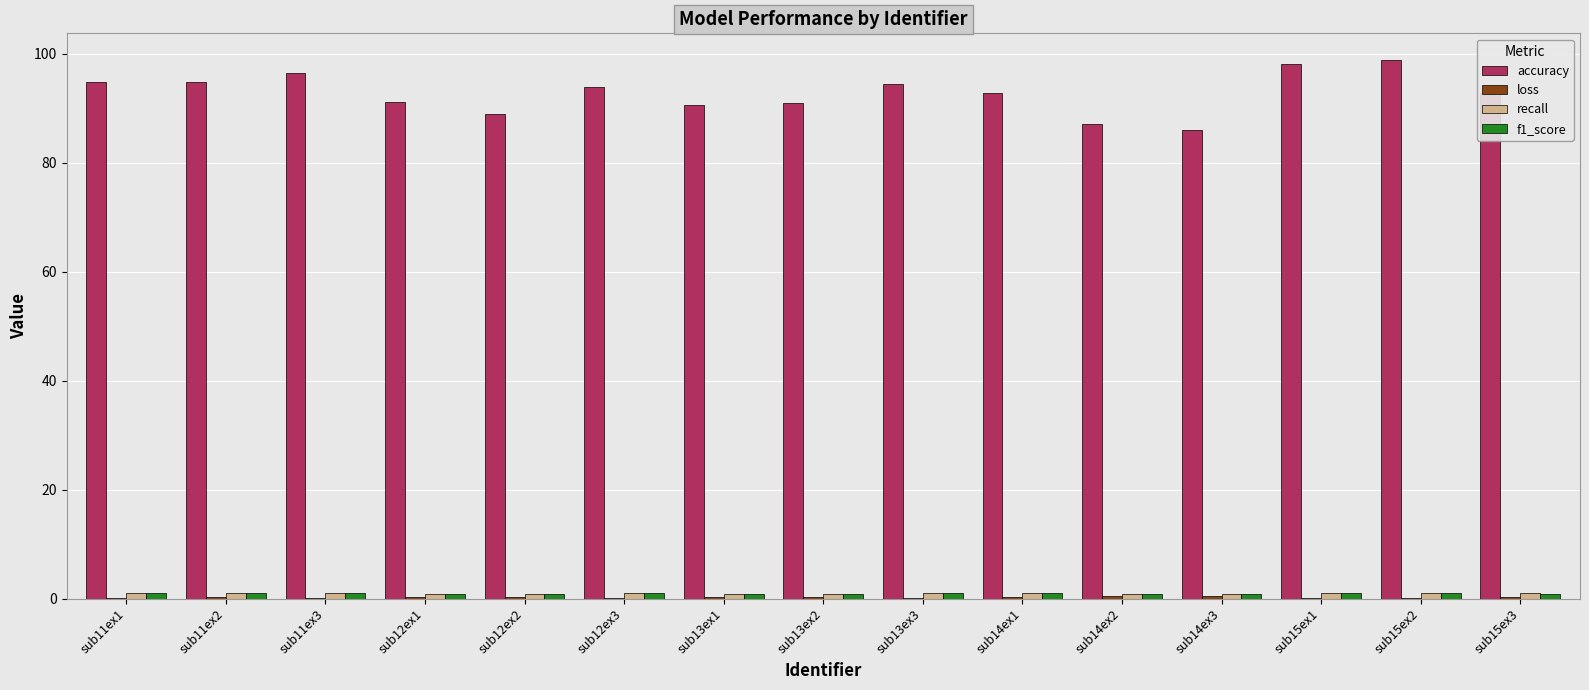

Which series has the largest total across all categories?

accuracy